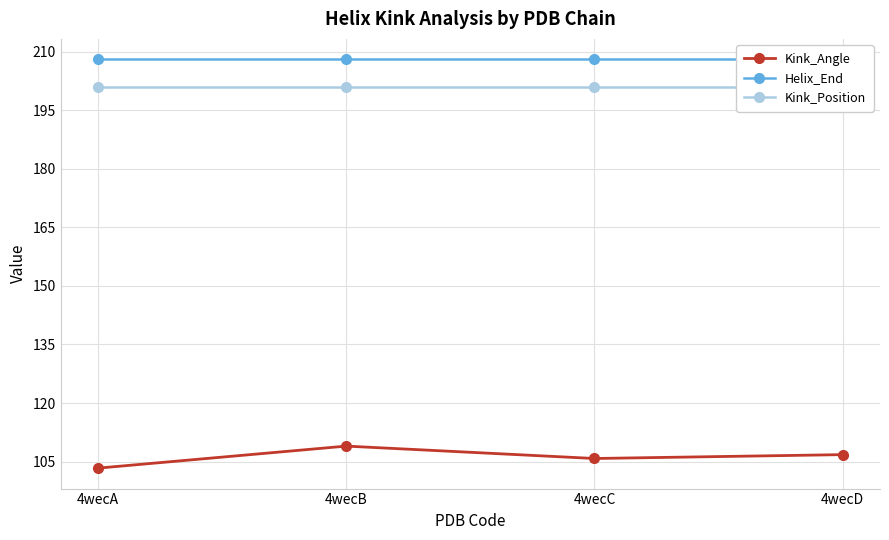

At how many categories does at least one series exceed 142?

4